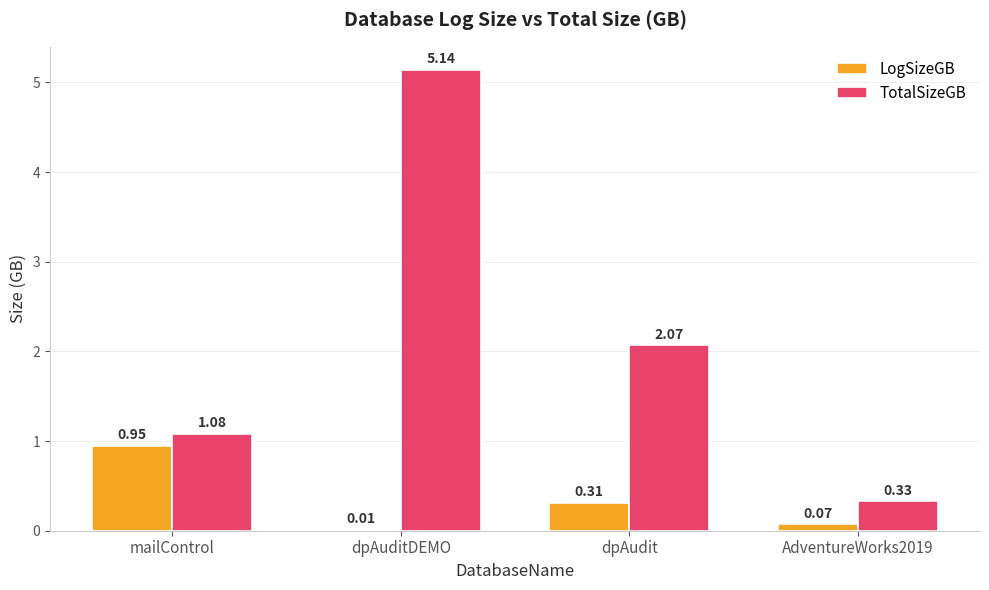

What is the total value across all series at mailControl?

2.0